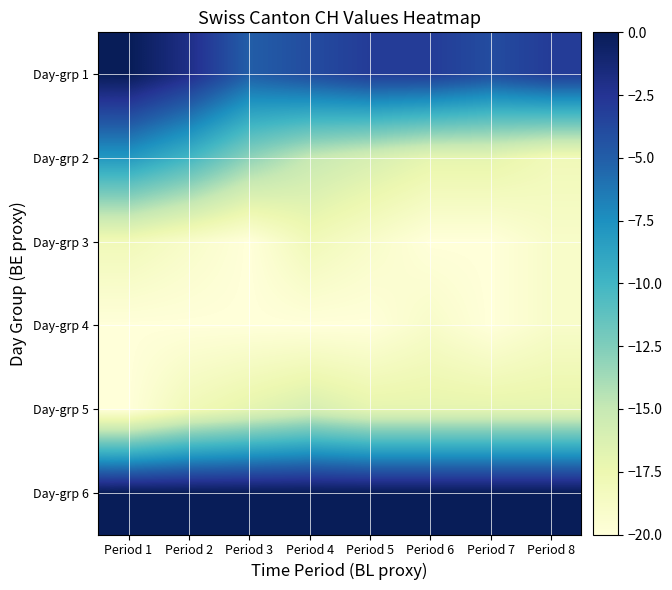

What is the total value across all series at Period 3?

-75